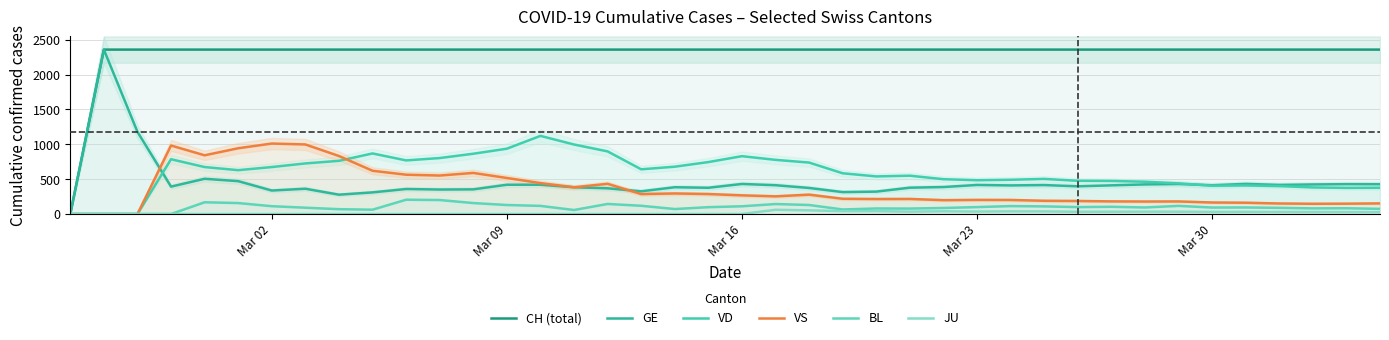

At which category is the sum across all series the highest?

Mar 09